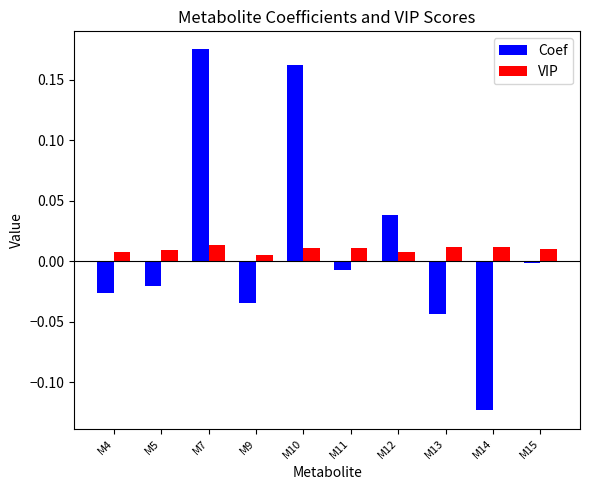

The VIP series shows 0.0 at M14. True or false?

True